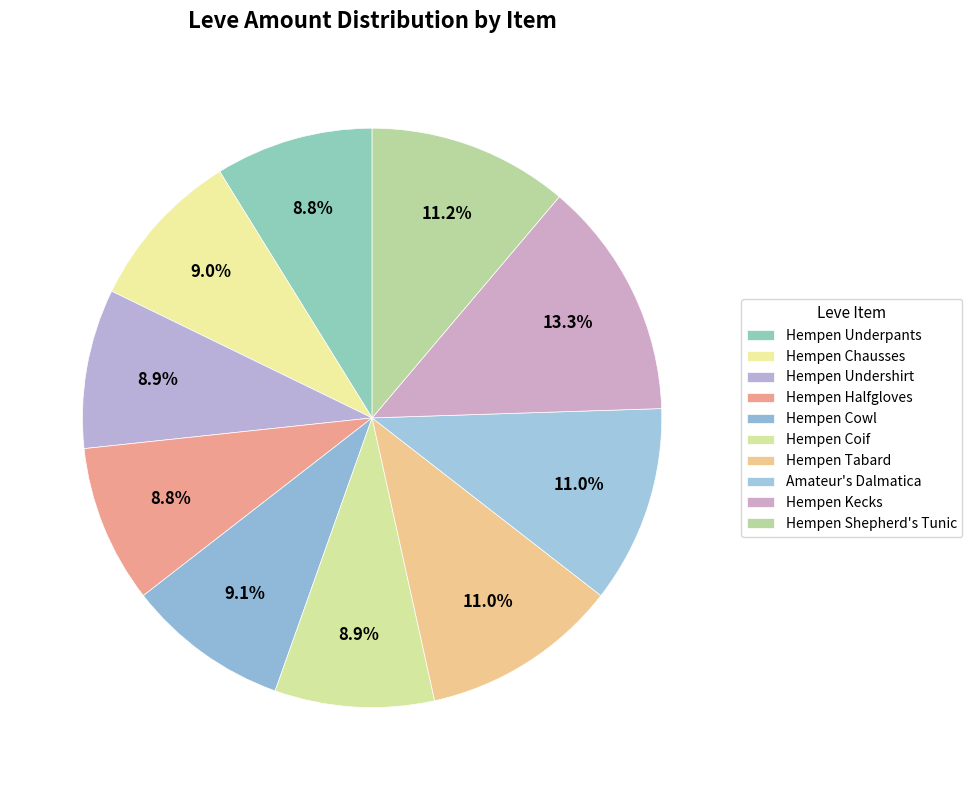

How many slices are in this pie chart?

10